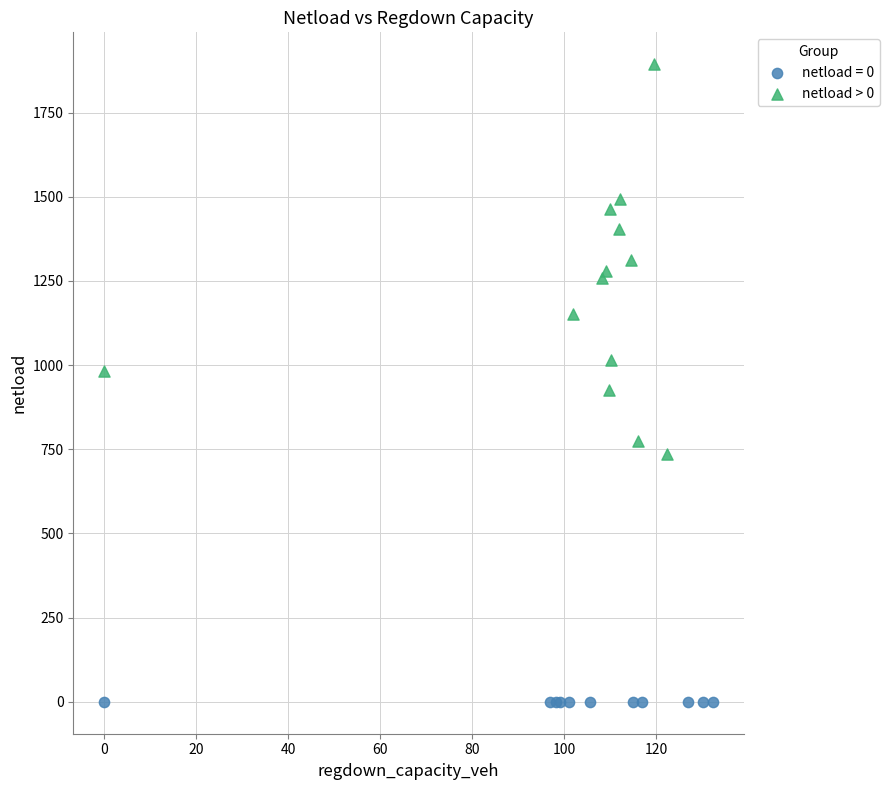

Which series reaches the minimum Y coordinate?

netload = 0